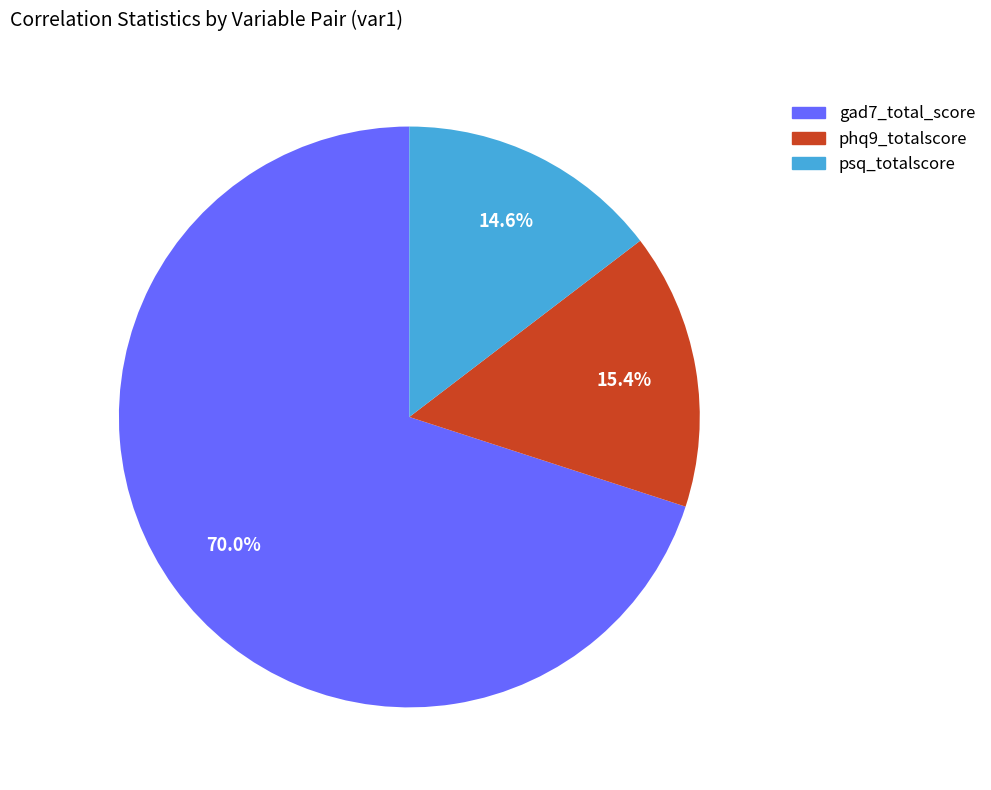

Which slice is the largest?

gad7_total_score